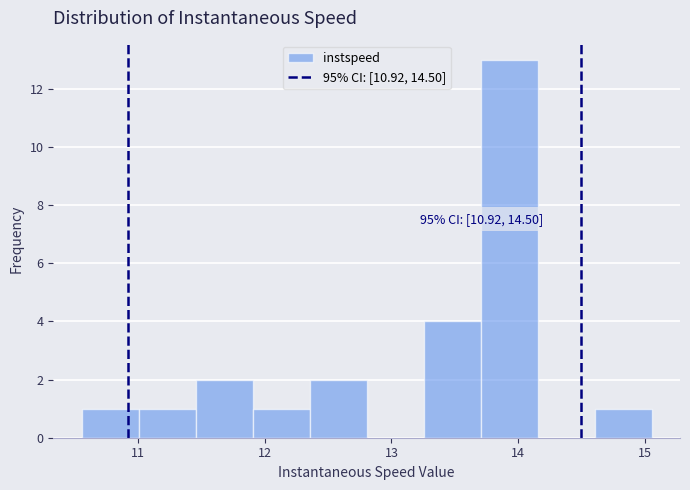

Which range on the x-axis has the tallest bar?

13.7 to 14.2